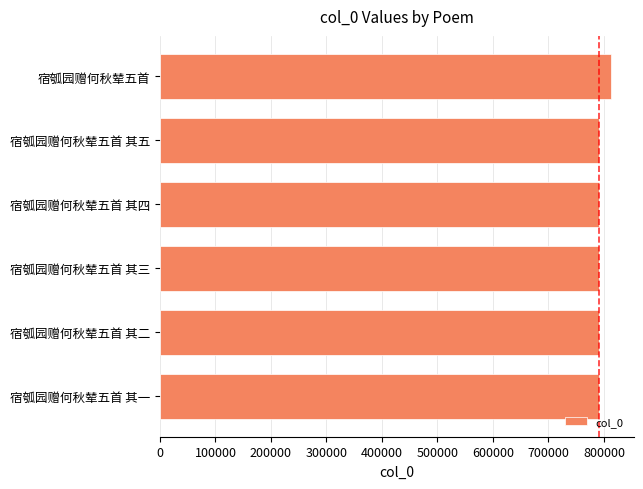

What is the difference between the second highest and second lowest values?

3